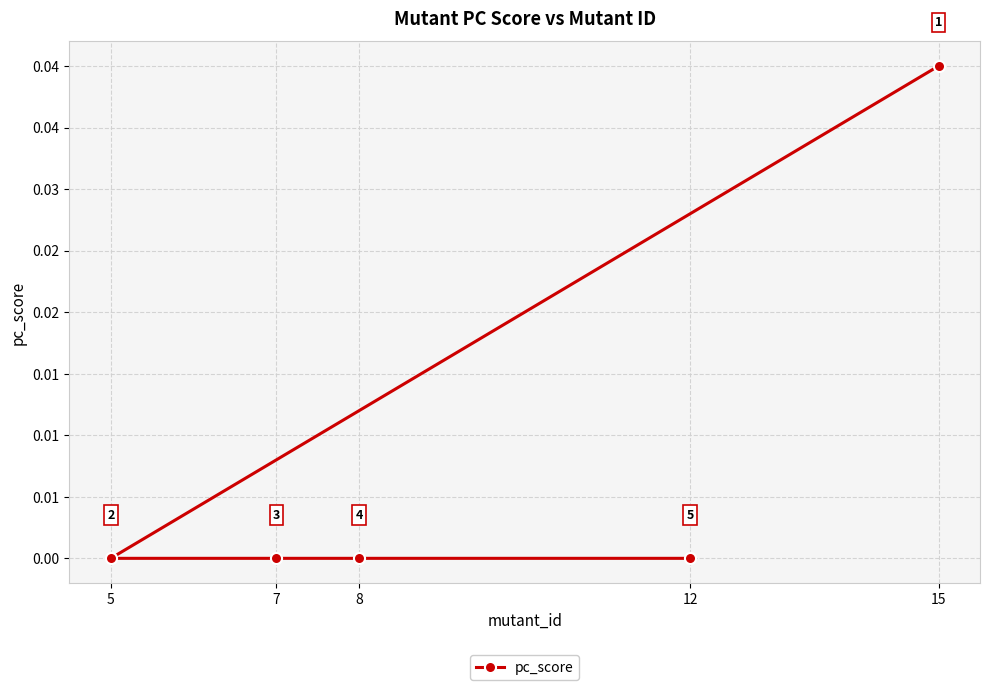

Rank the categories by value from highest to lowest.

15, 5, 7, 8, 12